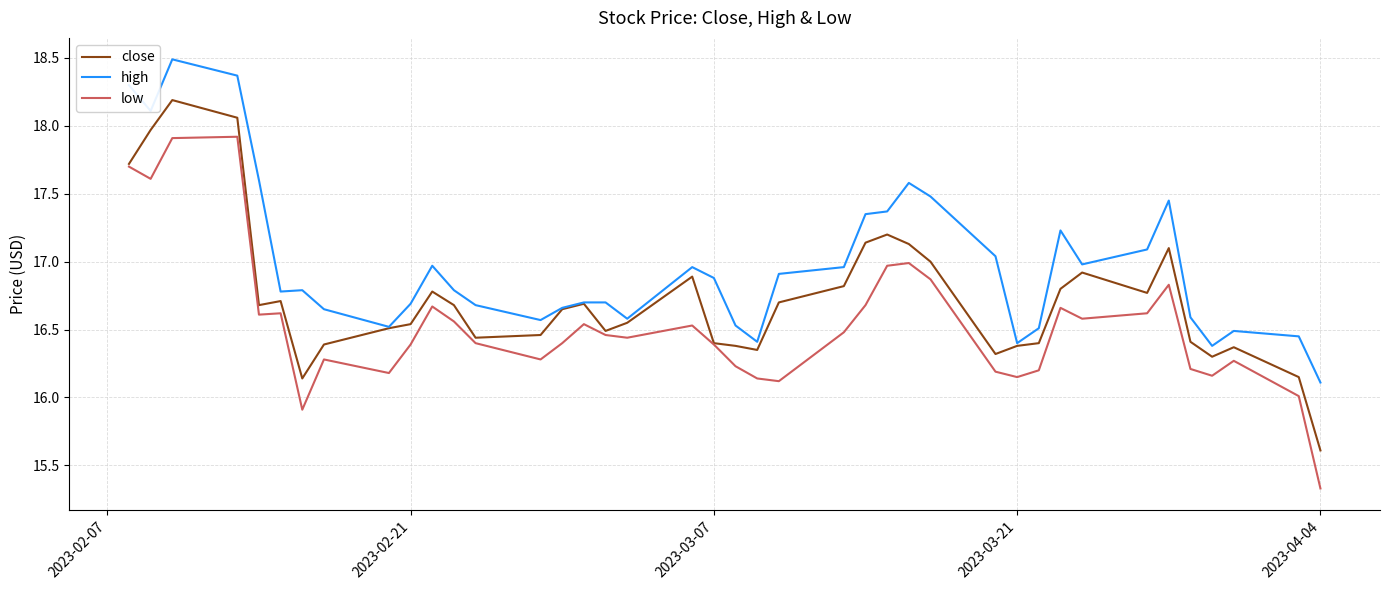

What is the lowest value of the low series?

15.3